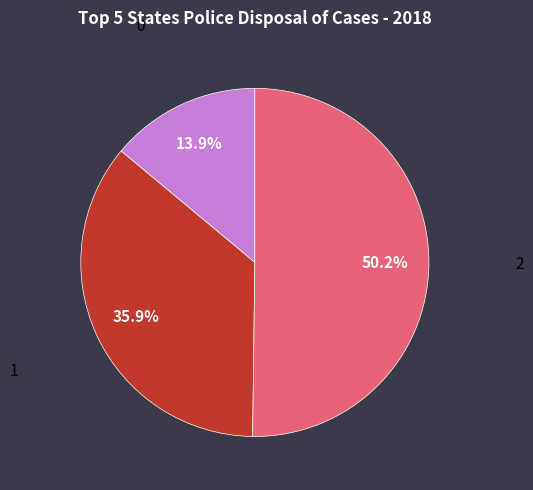

To the nearest percent, what percentage of the pie is 2?

50%